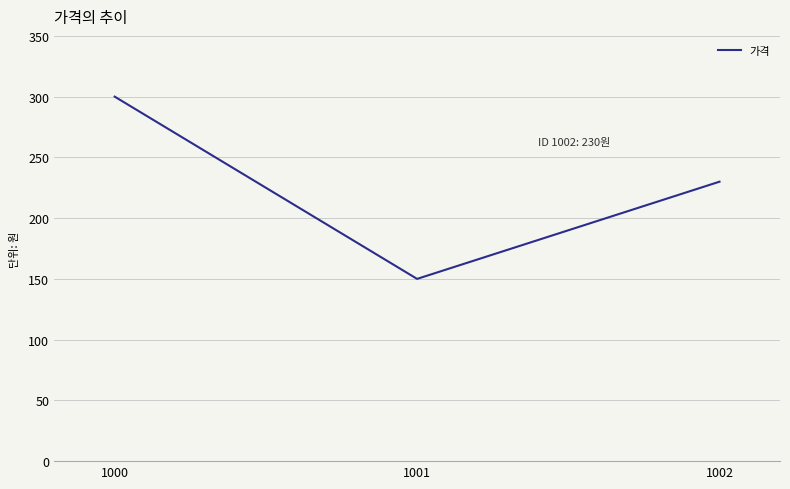

What is the smallest value displayed?

150